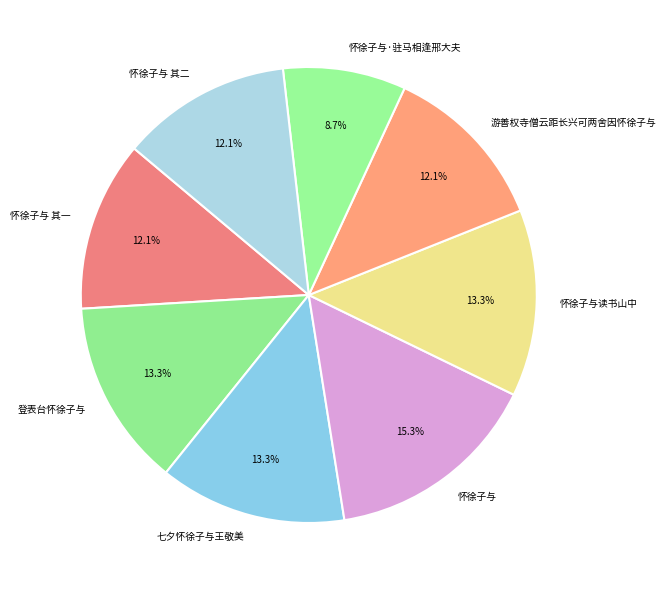

To the nearest percent, what is the difference between the largest and smallest slice percentages?

7%